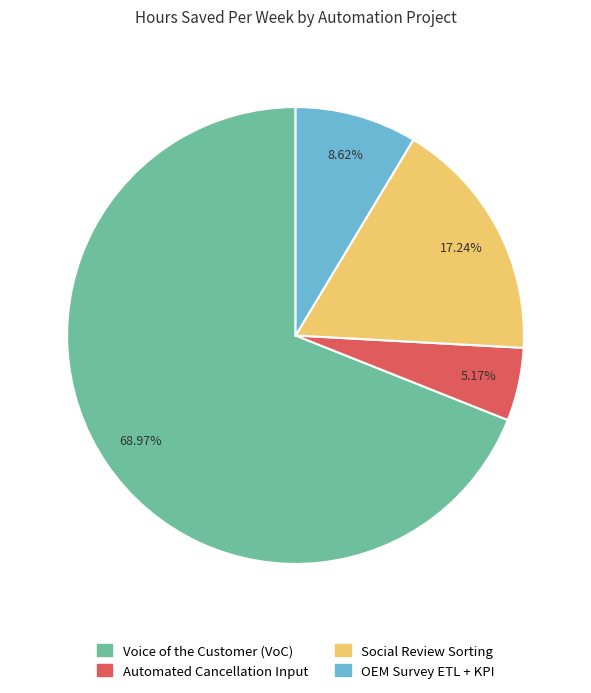

The Voice of the Customer (VoC) slice represents 60% of the pie. True or false?

False